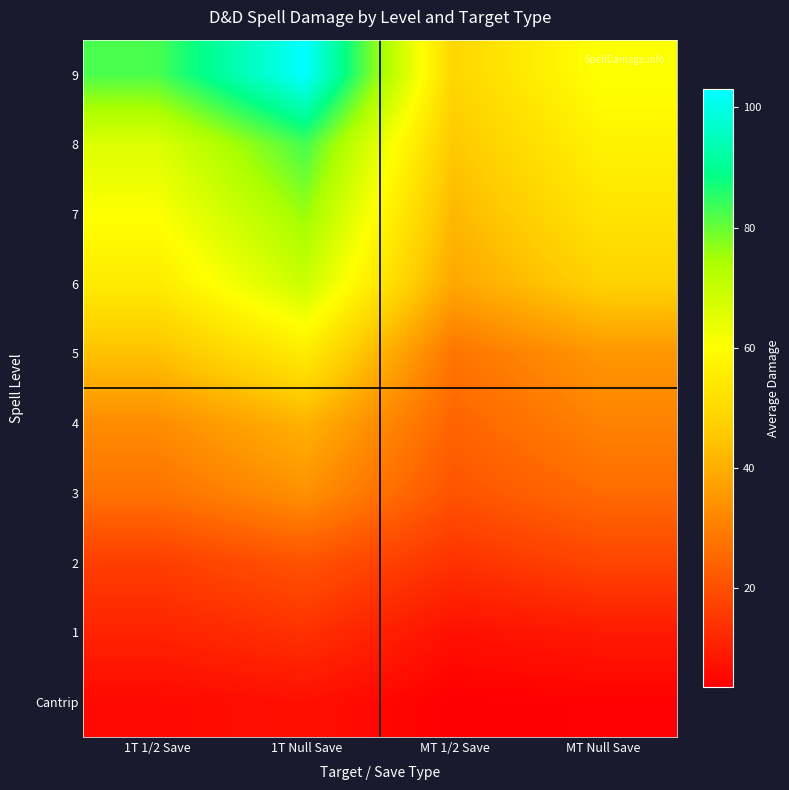

What is the total value across all series at 1T Null Save?

503.0